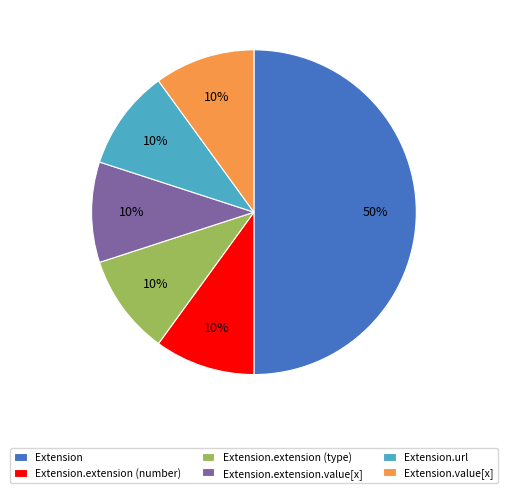

To the nearest percent, what portion does Extension.extension (number) represent?

10%